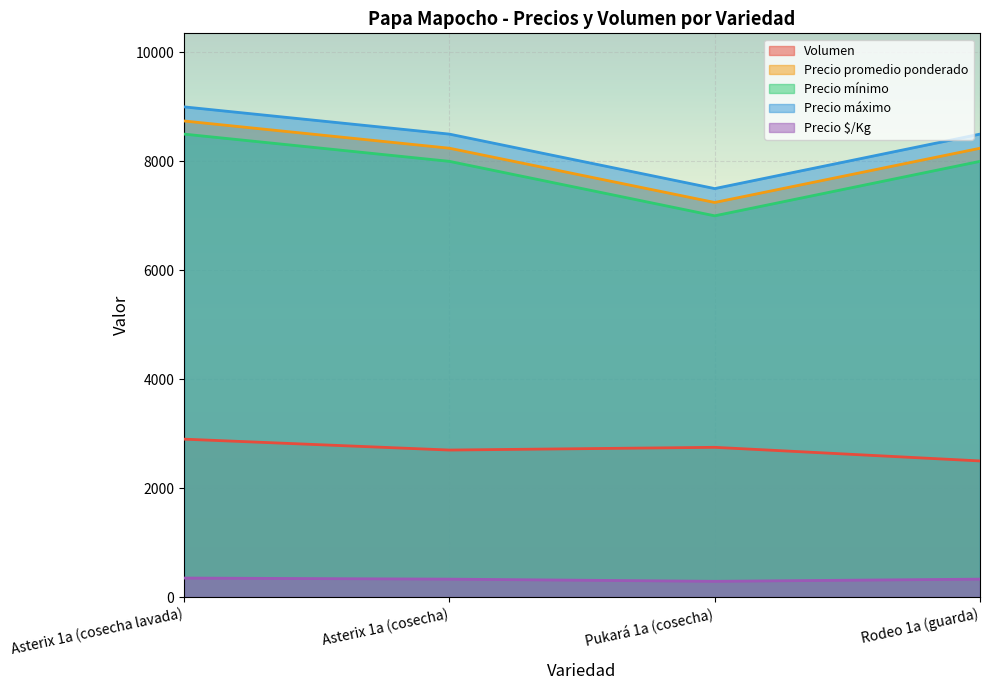

Reading left to right, list all the values displayed in this chart.

Volumen: 2900	2700	2750	2500
Precio promedio ponderado: 8741	8241	7245	8240
Precio mínimo: 8500	8000	7000	8000
Precio máximo: 9000	8500	7500	8500
Precio $/Kg: 350	330	290	330